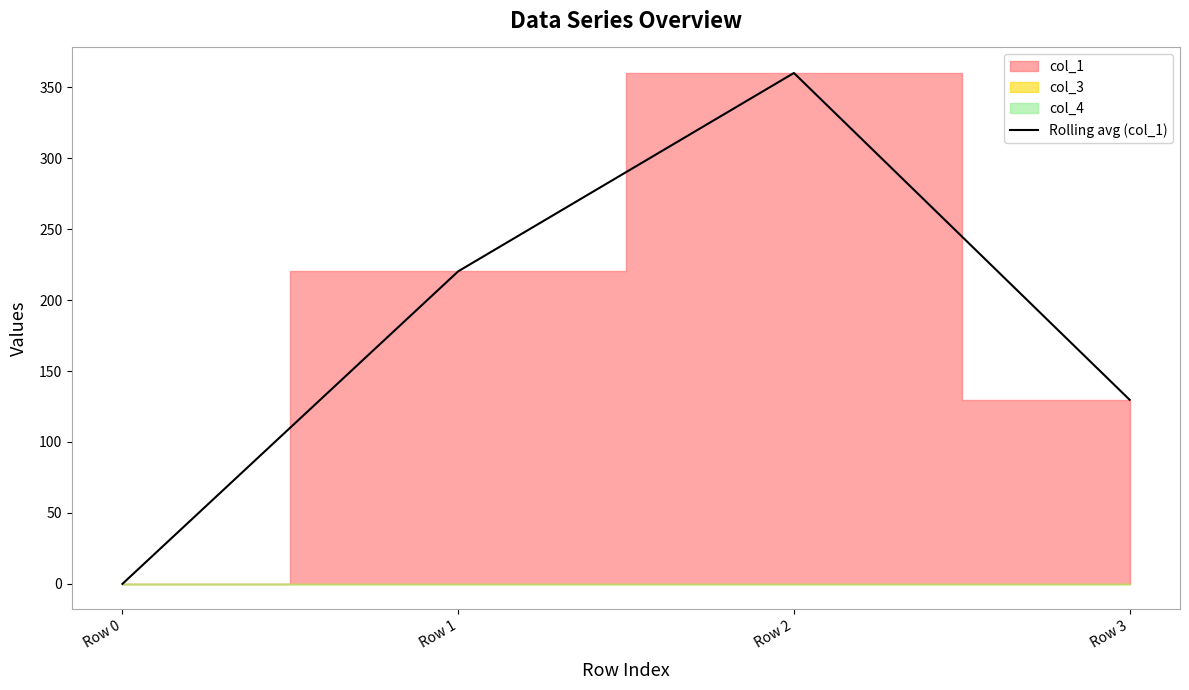

Reading right to left, list all the values displayed in this chart.

Row 3=129.7	Row 2=360.0	Row 1=220.3	Row 0=0.0